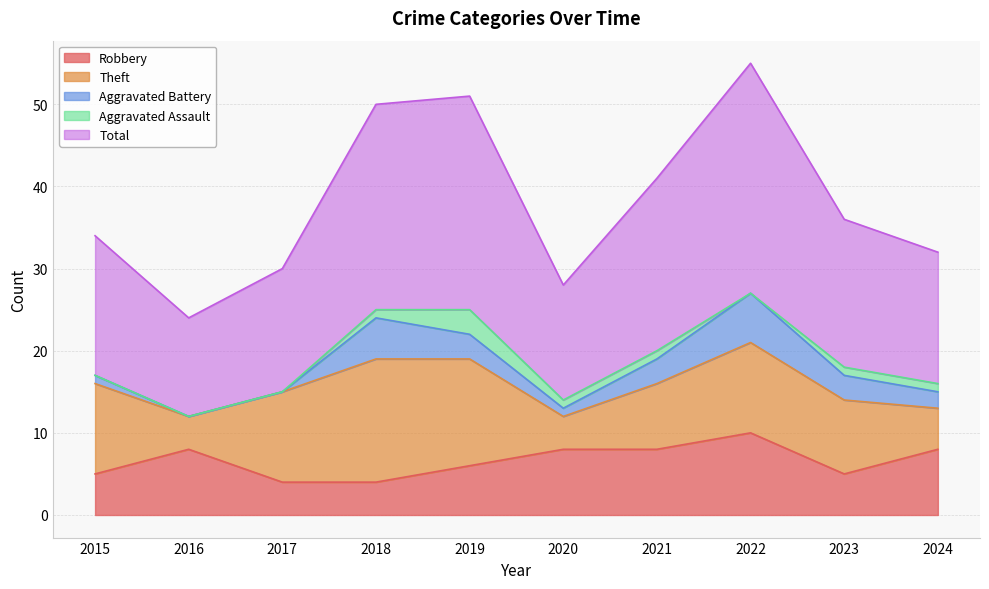

At how many categories does at least one series exceed 13?

9